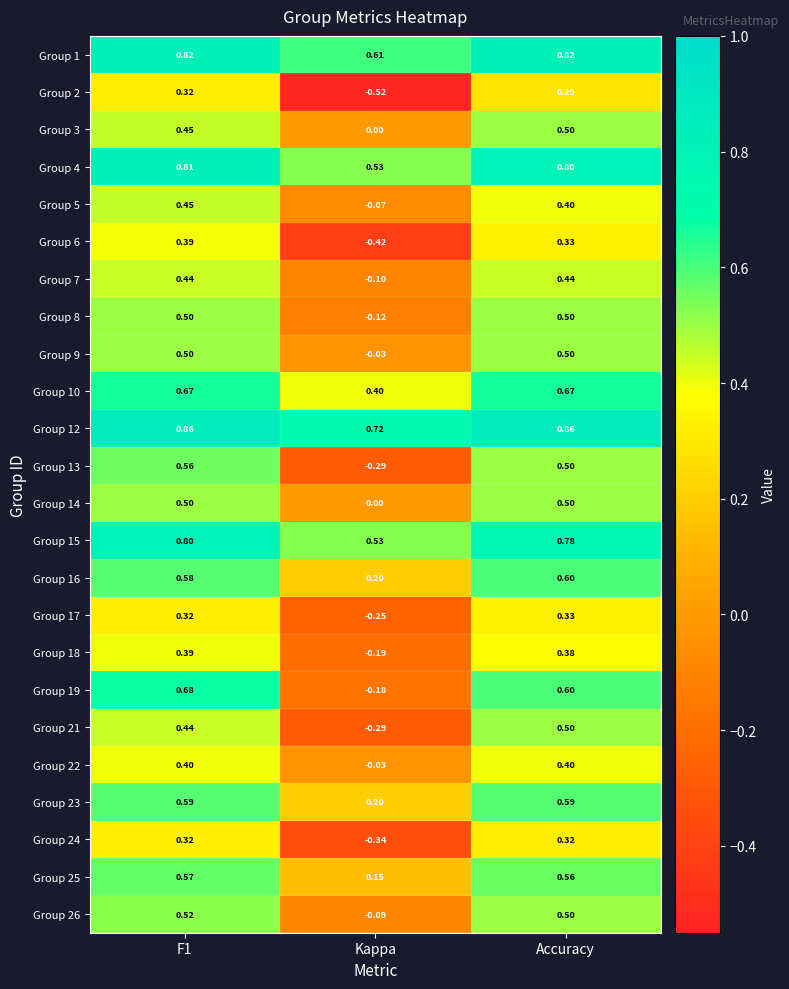

At which label does Group 4 reach its minimum?

Kappa